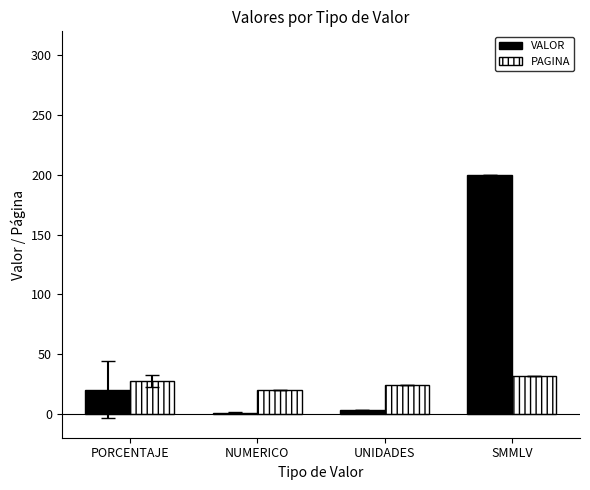

True or false: VALOR has a value of 200.0 at SMMLV.

True